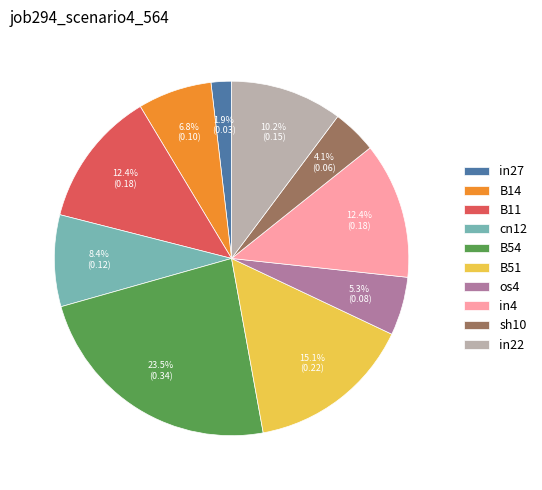

What is the total percentage of in4 and in27?

14.3%